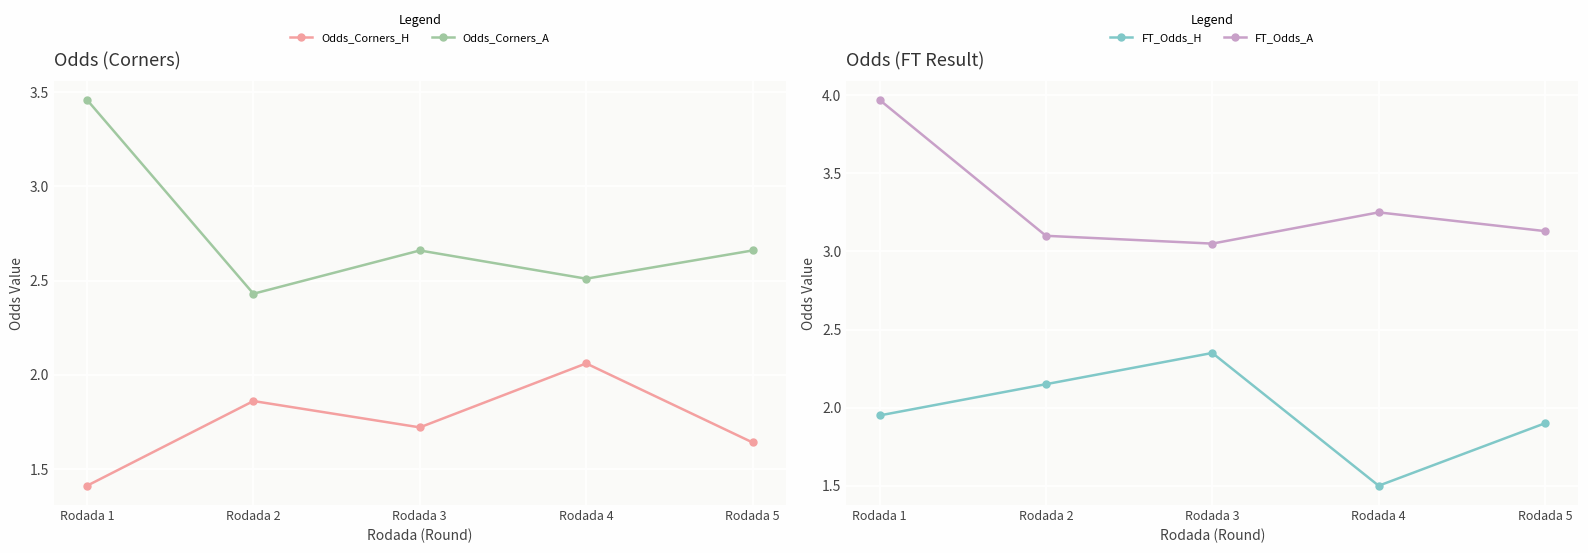

Reading left to right, what are all the values shown in this chart?

Odds_Corners_H: 1.4	1.9	1.7	2.1	1.6
Odds_Corners_A: 3.5	2.4	2.7	2.5	2.7
FT_Odds_H: 1.9	2.1	2.4	1.5	1.9
FT_Odds_A: 4.0	3.1	3.0	3.2	3.1